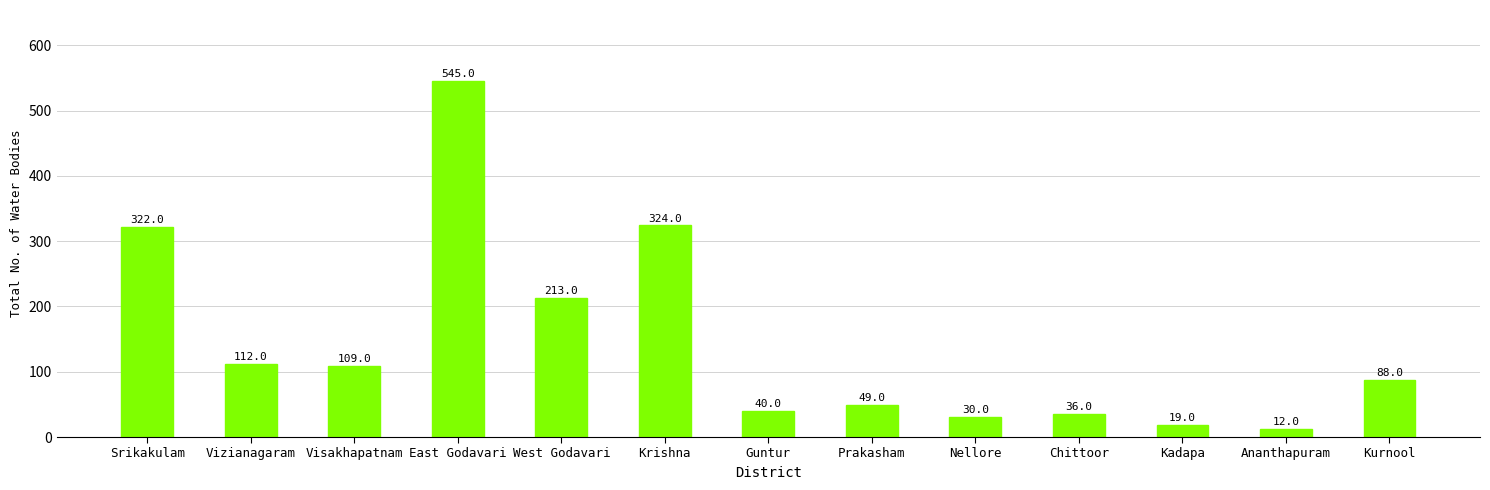

Read the value at Vizianagaram, to the nearest 100.

100